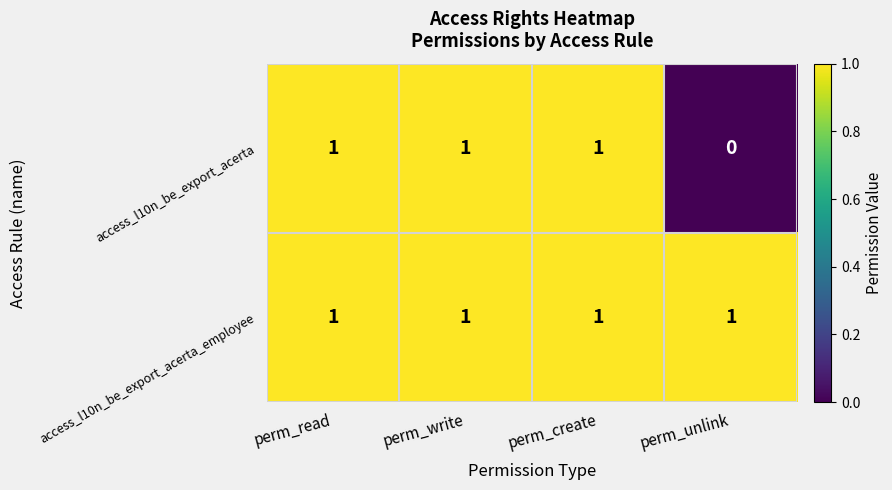

Reading left to right, list all the values displayed in this chart.

access_l10n_be_export_acerta: perm_read=1	perm_write=1	perm_create=1	perm_unlink=0
access_l10n_be_export_acerta_employee: perm_read=1	perm_write=1	perm_create=1	perm_unlink=1